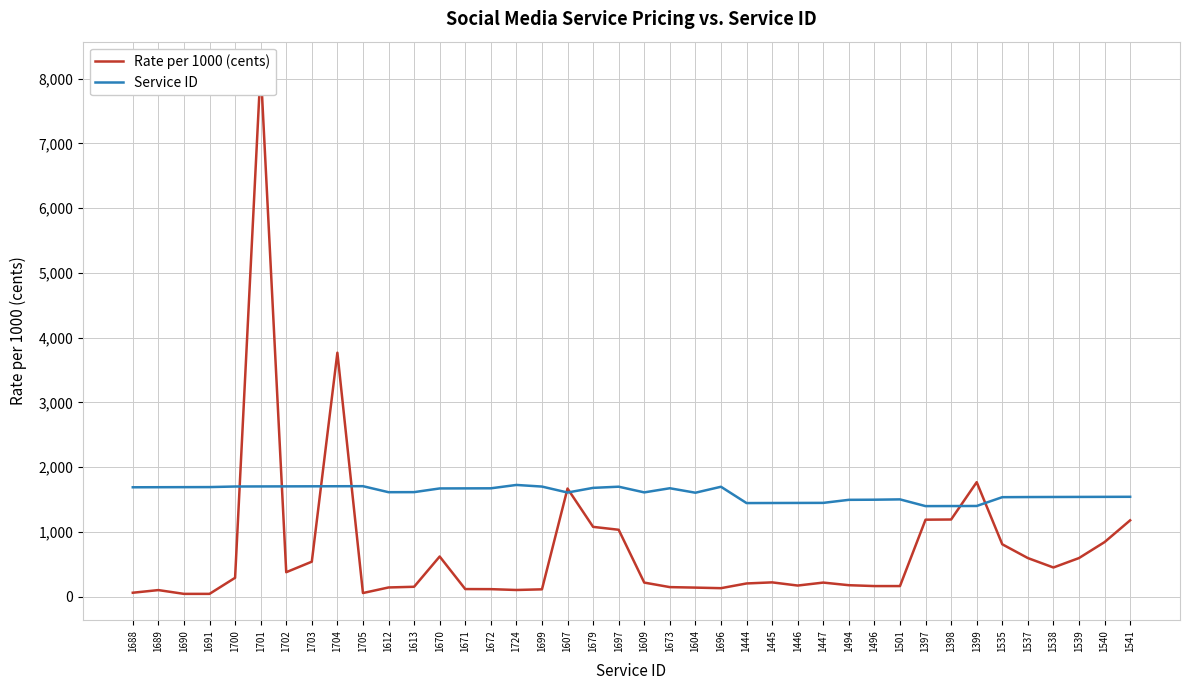

What is the value of the Service ID point at the 38th from the left?

1539.0